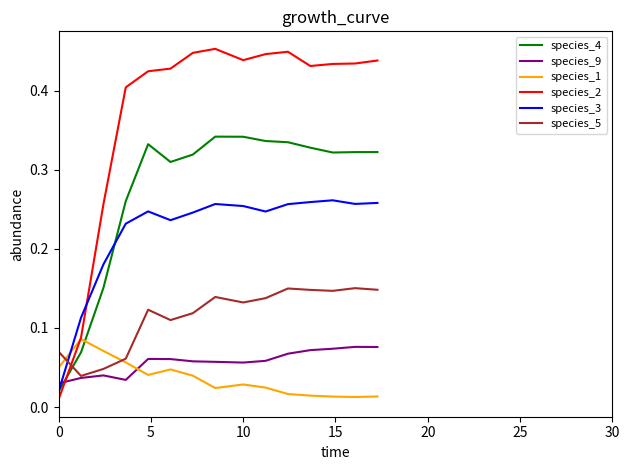

True or false: species_9 and species_1 intersect in this chart.

True